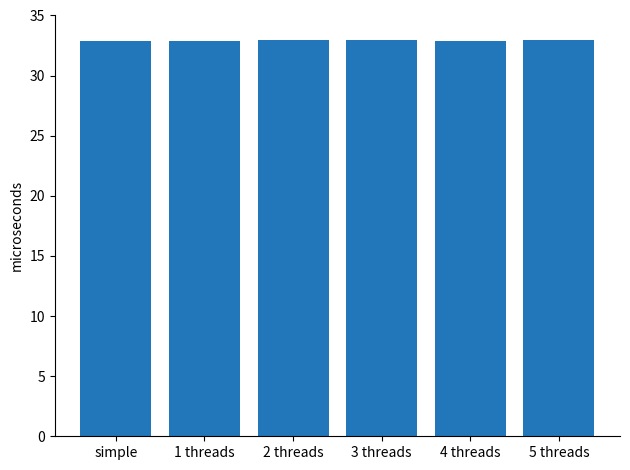

What is the maximum value shown in the chart?

33.0